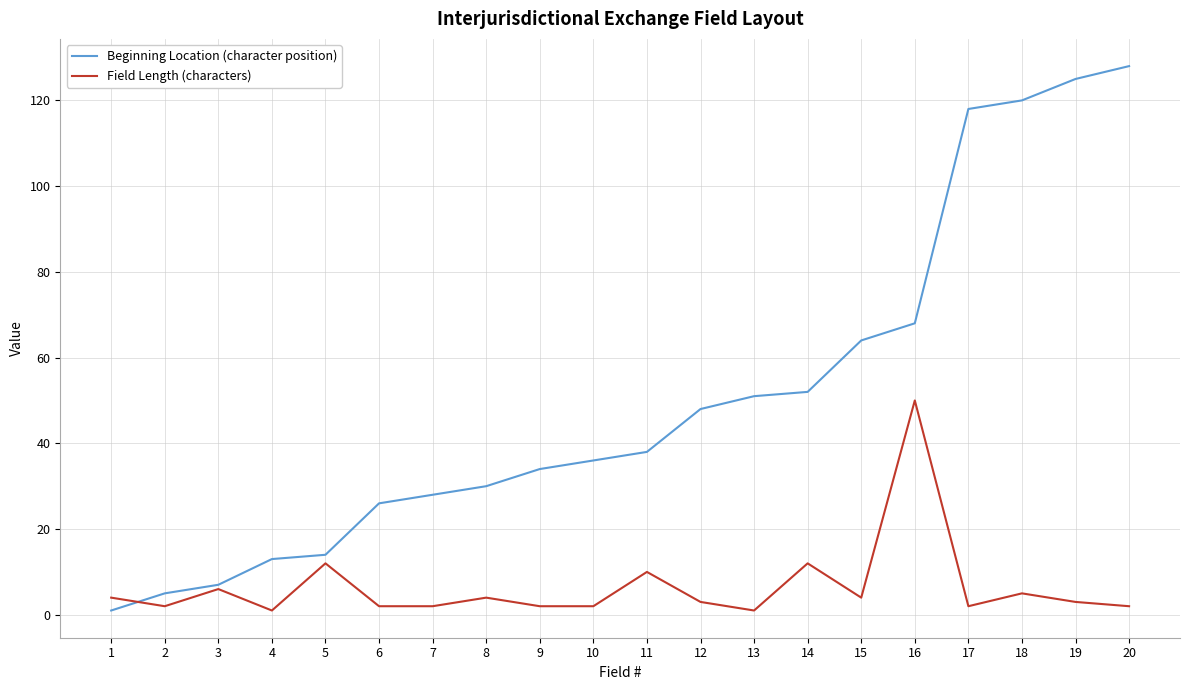

Which series has the largest total across all categories?

Beginning Location (character position)